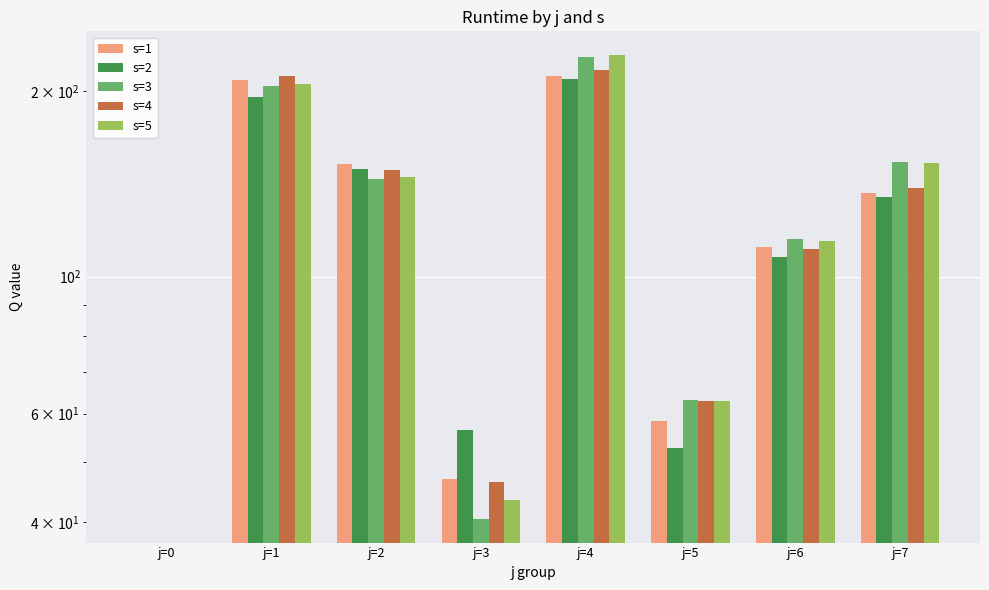

What is the average value of the s=4 series?

117.0